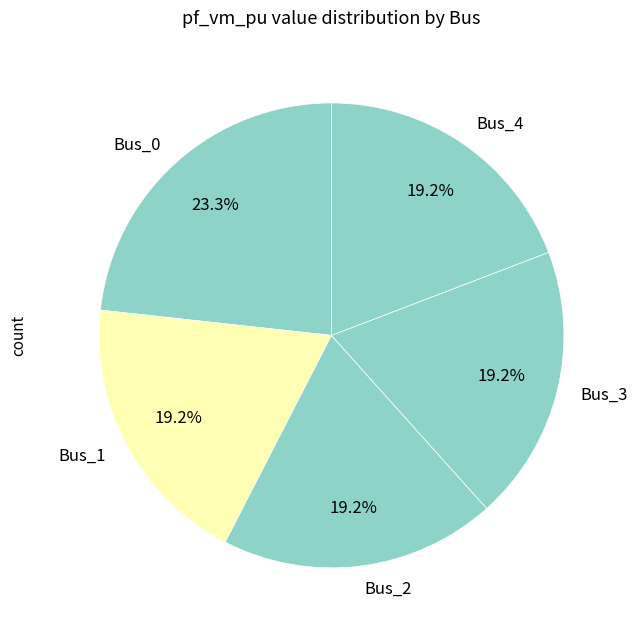

What percentage is the Bus_0 slice, to the nearest percent?

23%